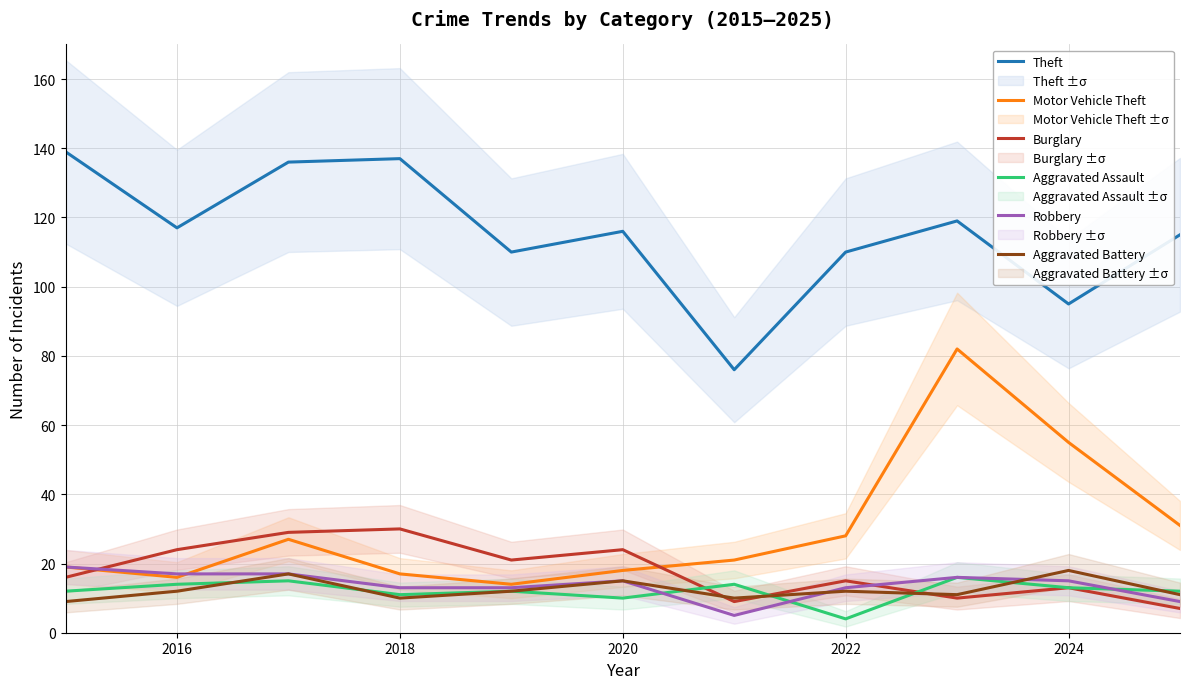

True or false: Theft has a value of 176 at 2016.

False